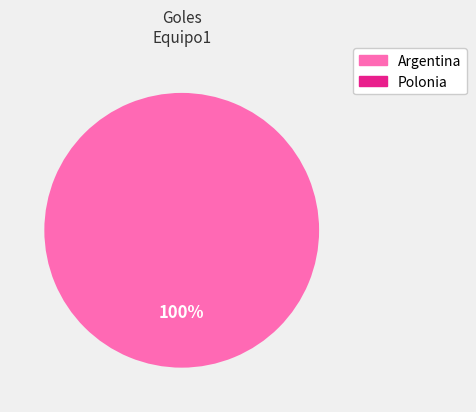

Is there any slice that represents more than half of the pie?

Yes